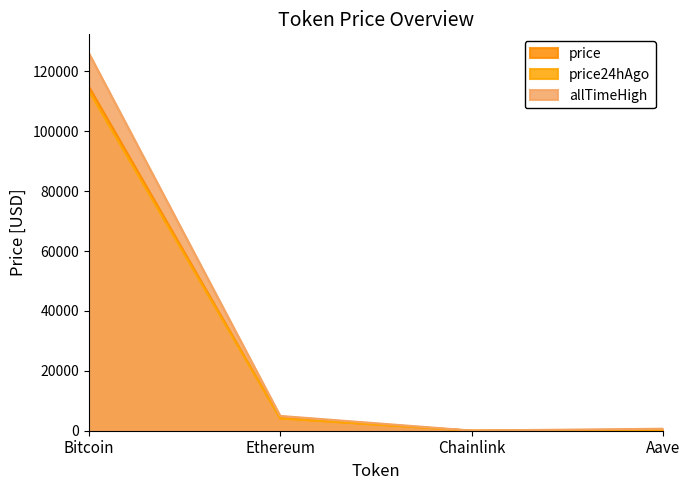

Does the chart have visible grid lines?

No